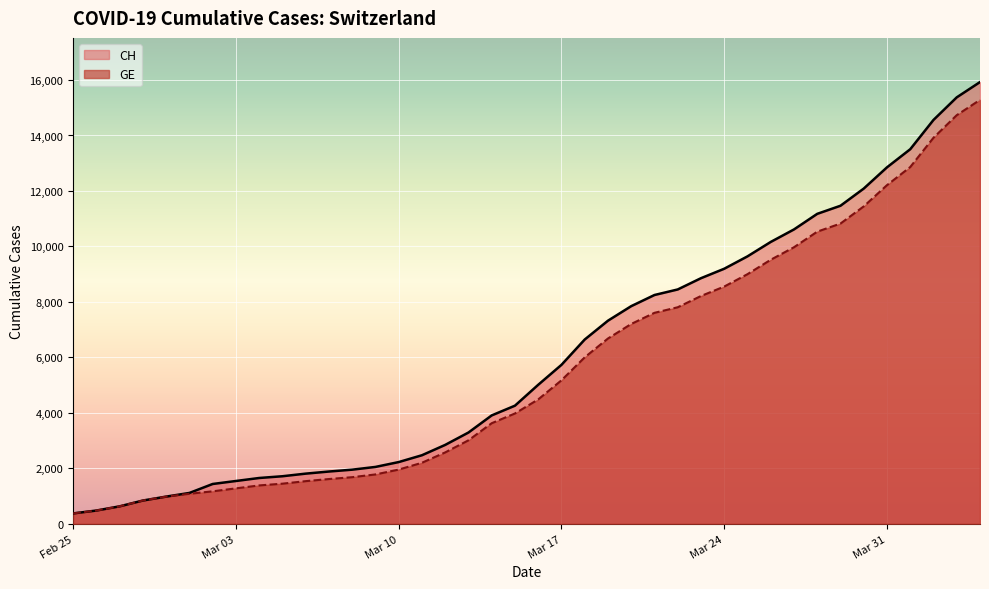

What is the average value of the GE series?

5641